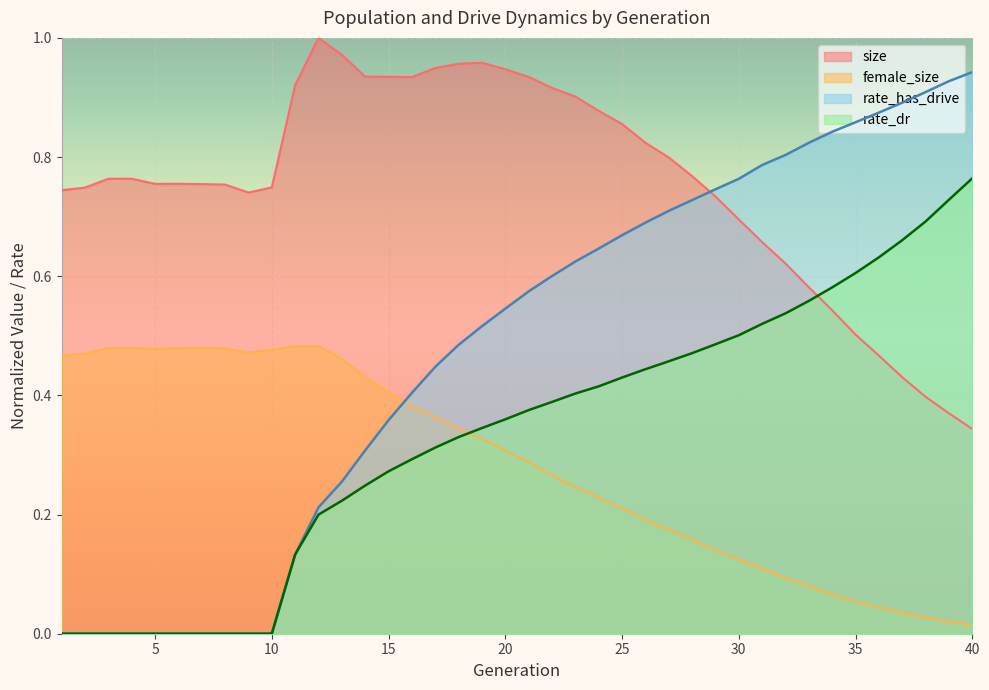

Rank the series at 18 from lowest to highest value.

rate_dr, female_size, rate_has_drive, size